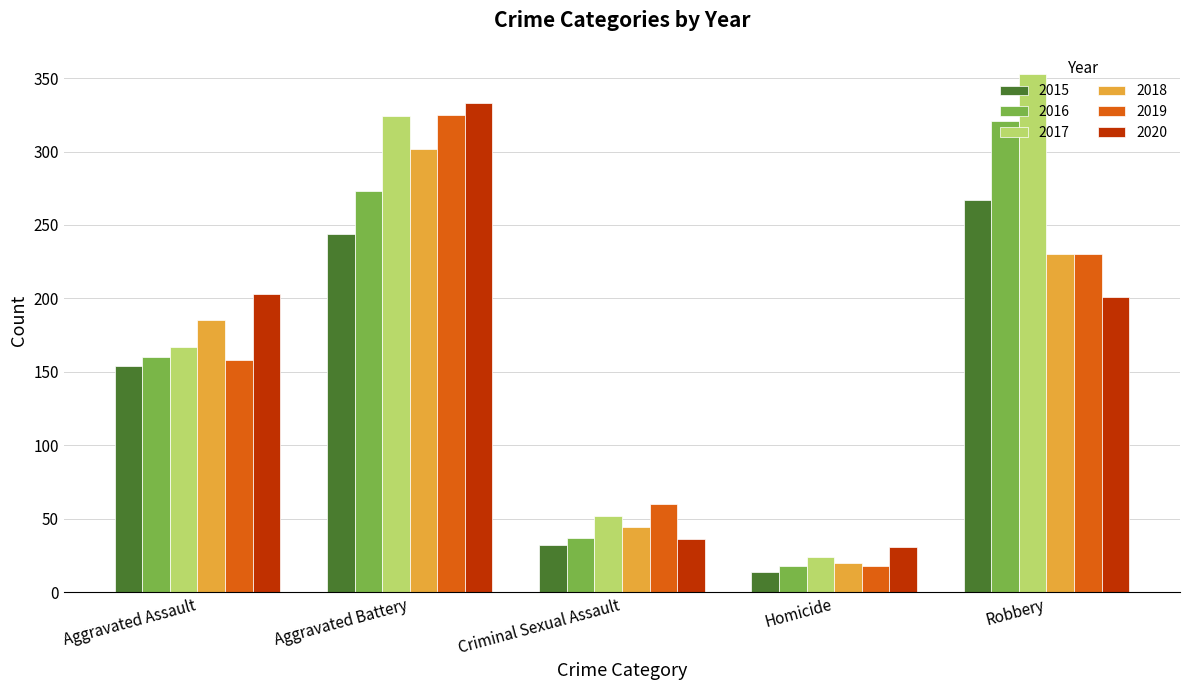

Reading left to right, list all the values displayed in this chart.

2015: Aggravated Assault=154	Aggravated Battery=244	Criminal Sexual Assault=32	Homicide=14	Robbery=267
2016: Aggravated Assault=160	Aggravated Battery=273	Criminal Sexual Assault=37	Homicide=18	Robbery=321
2017: Aggravated Assault=167	Aggravated Battery=324	Criminal Sexual Assault=52	Homicide=24	Robbery=353
2018: Aggravated Assault=185	Aggravated Battery=302	Criminal Sexual Assault=44	Homicide=20	Robbery=230
2019: Aggravated Assault=158	Aggravated Battery=325	Criminal Sexual Assault=60	Homicide=18	Robbery=230
2020: Aggravated Assault=203	Aggravated Battery=333	Criminal Sexual Assault=36	Homicide=31	Robbery=201